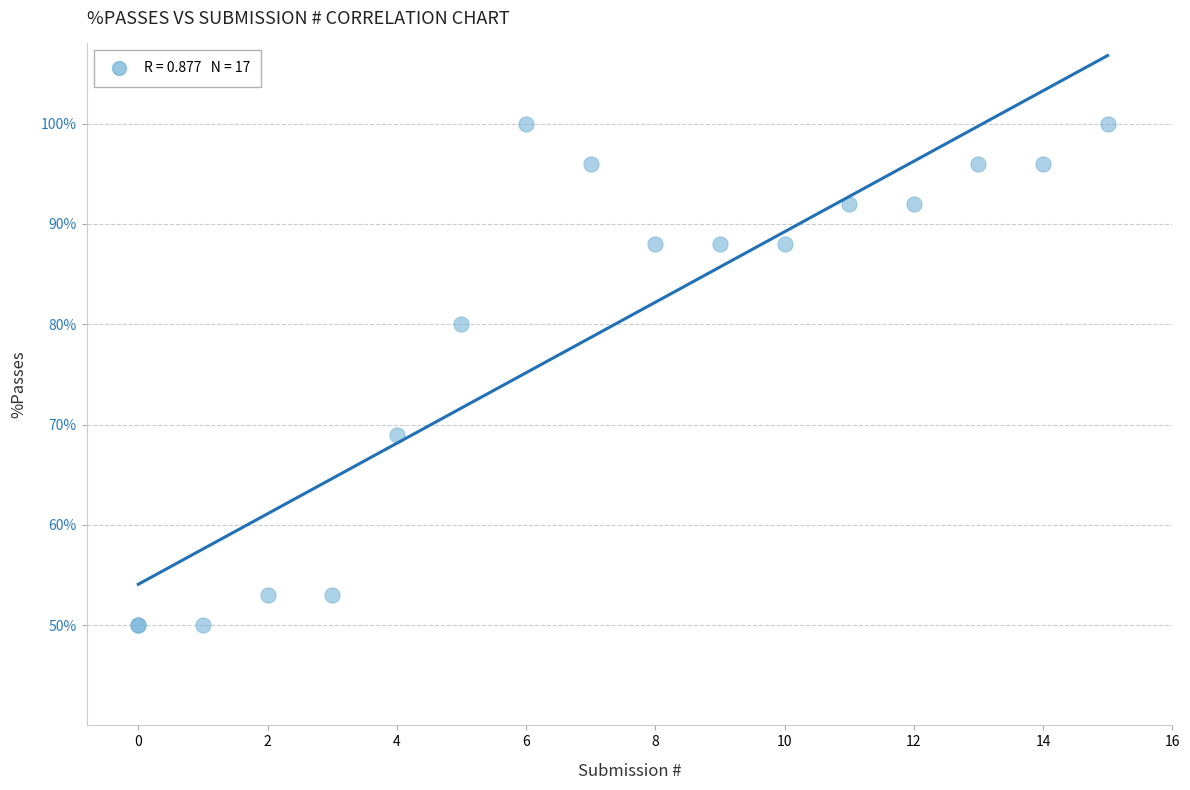

What Y value in the scatter plot is closest to 75?

80